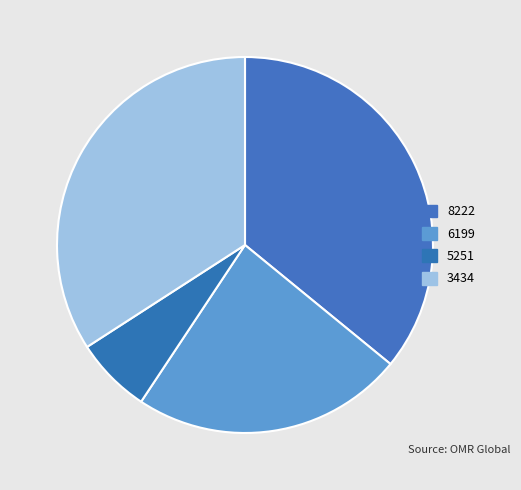

Count the number of slices in the pie.

4